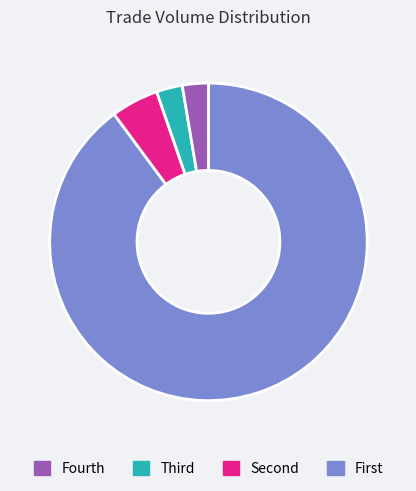

Does any single category account for the majority?

Yes